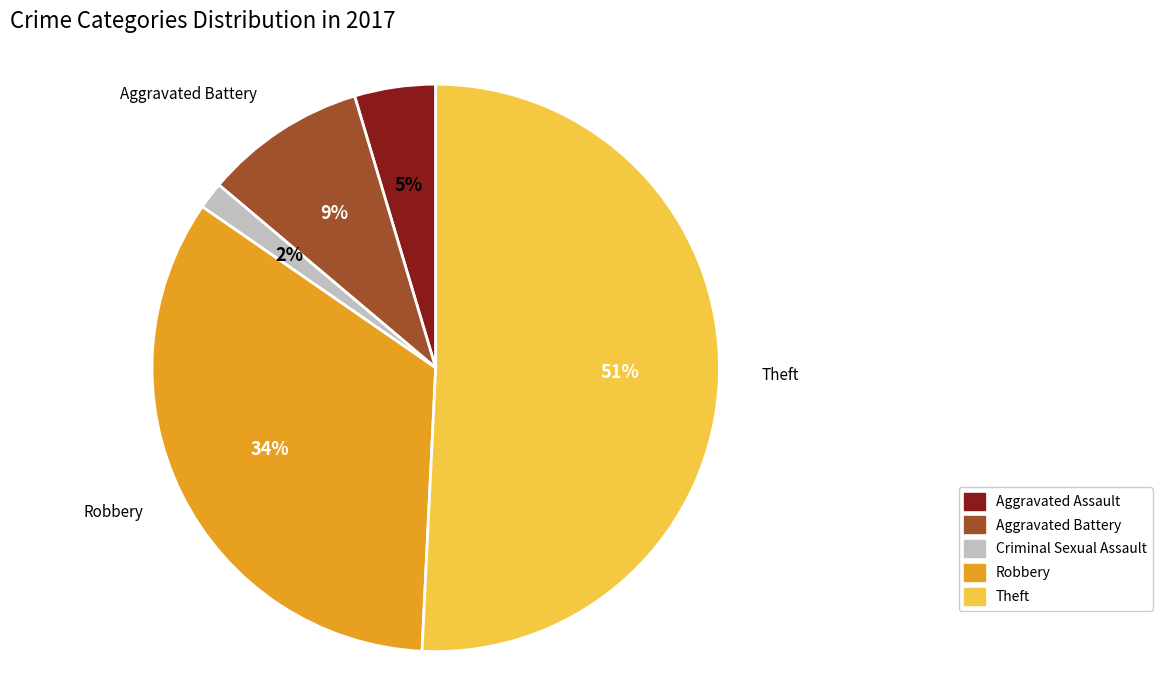

Rank the categories by value from highest to lowest.

Theft, Robbery, Aggravated Battery, Aggravated Assault, Criminal Sexual Assault